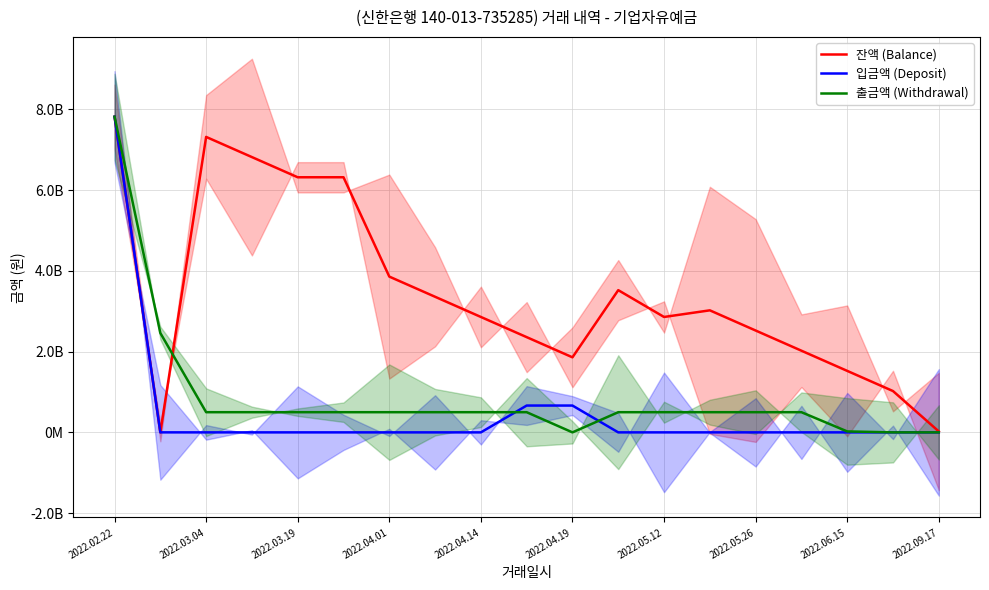

What is the label of the 9th point from the left?

2022.04.14